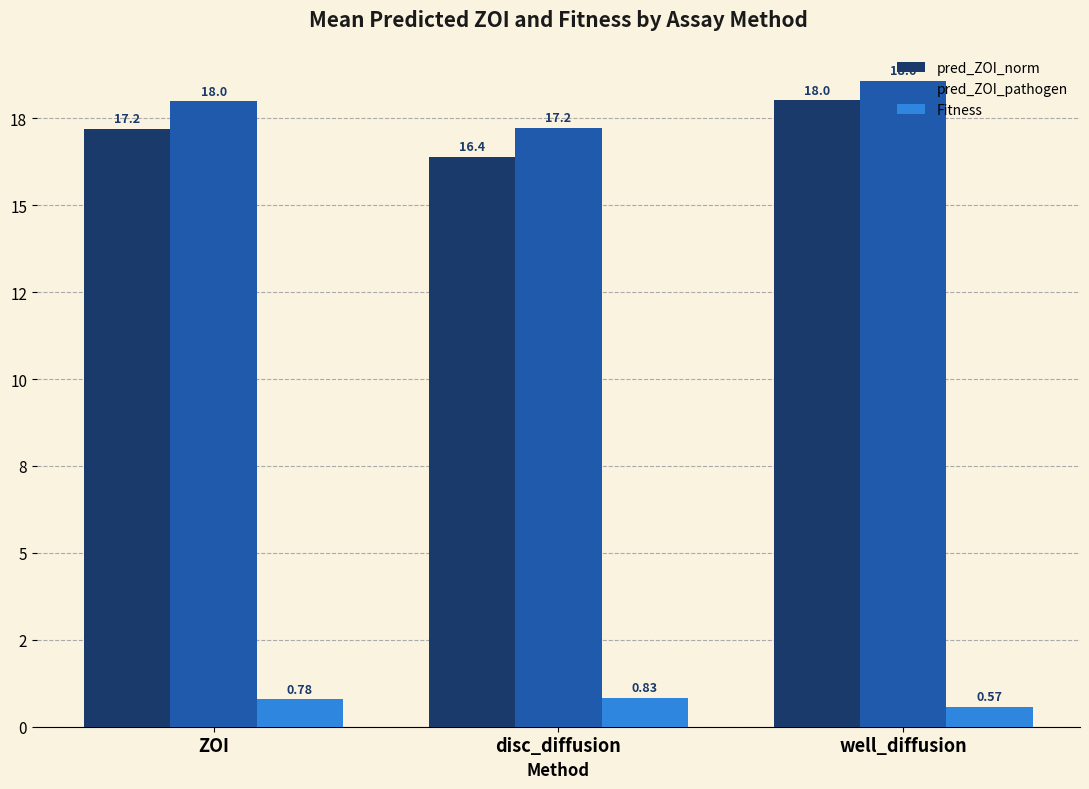

What are all the series names shown in the legend?

pred_ZOI_norm, pred_ZOI_pathogen, Fitness